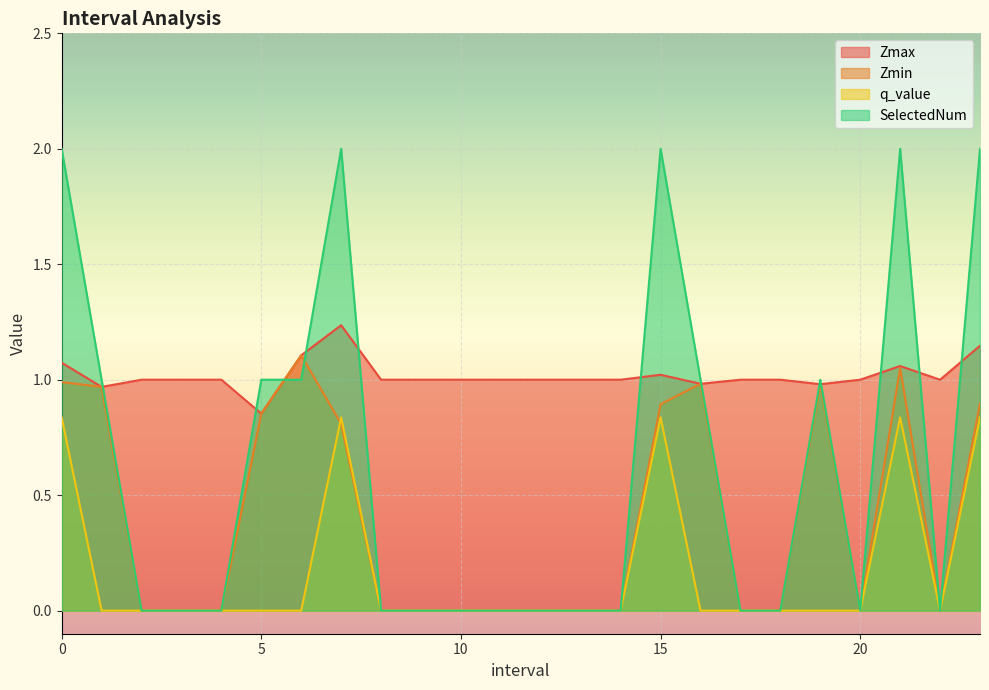

At which label does Zmin reach its peak?

6.0